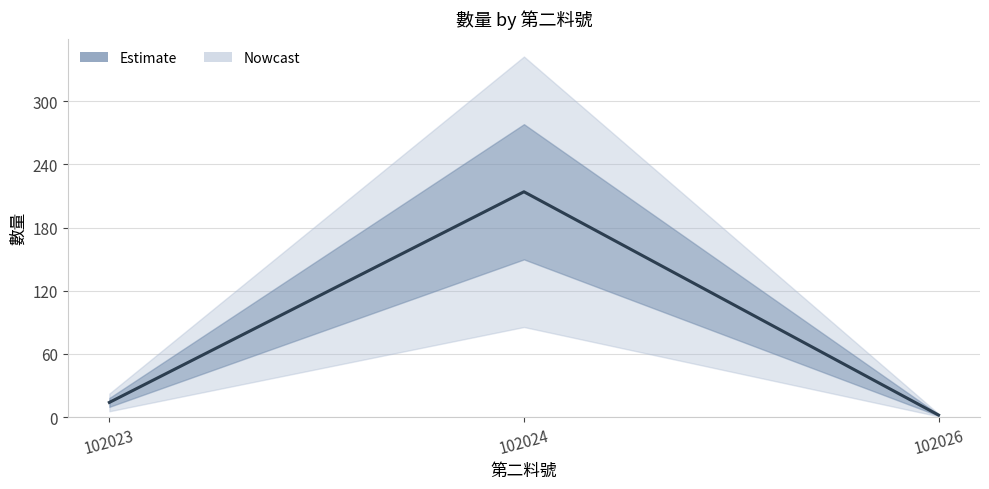

What is the value of the 2nd point from the left?

214